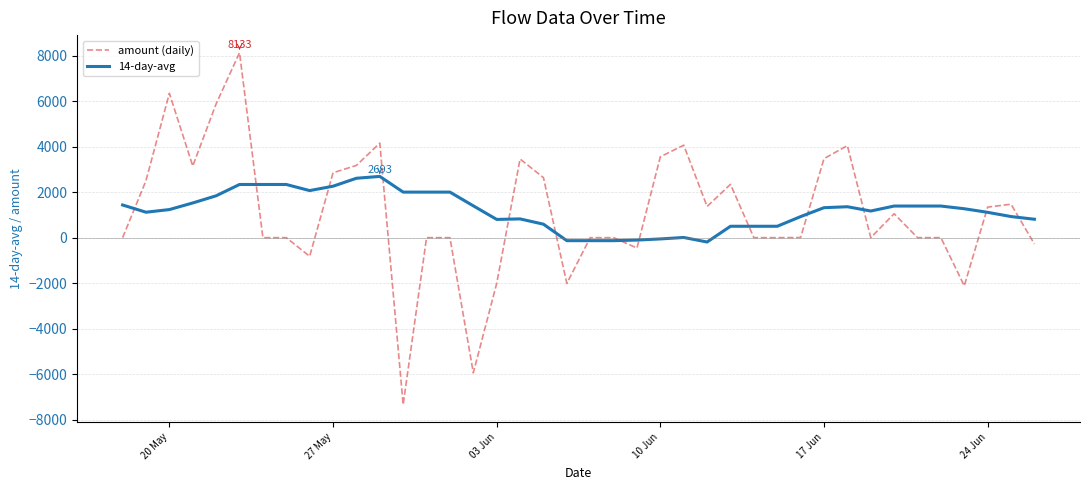

What is the lowest value of the amount (daily) series?

-7345.6